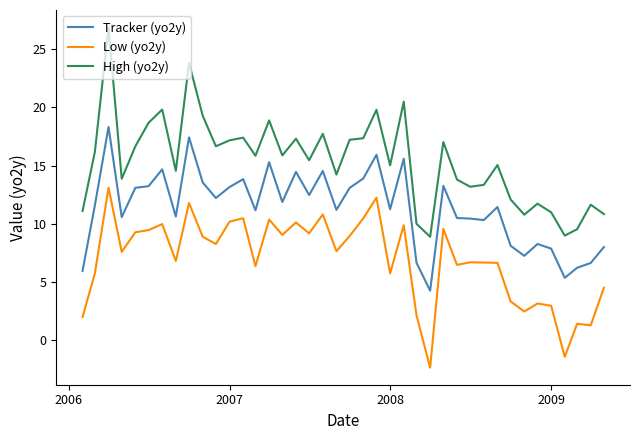

What is the lowest value of the High (yo2y) series?

8.9